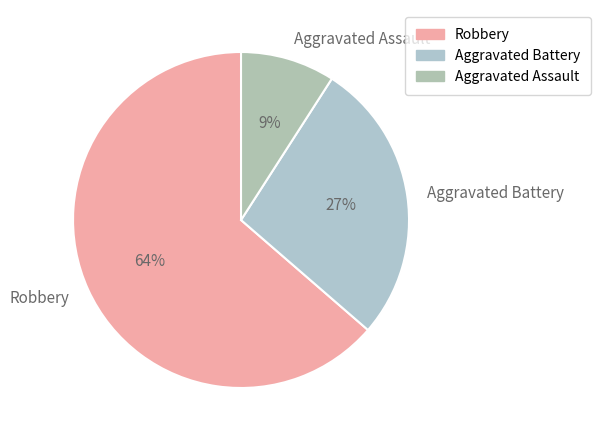

The Aggravated Battery slice represents 27% of the pie. True or false?

True